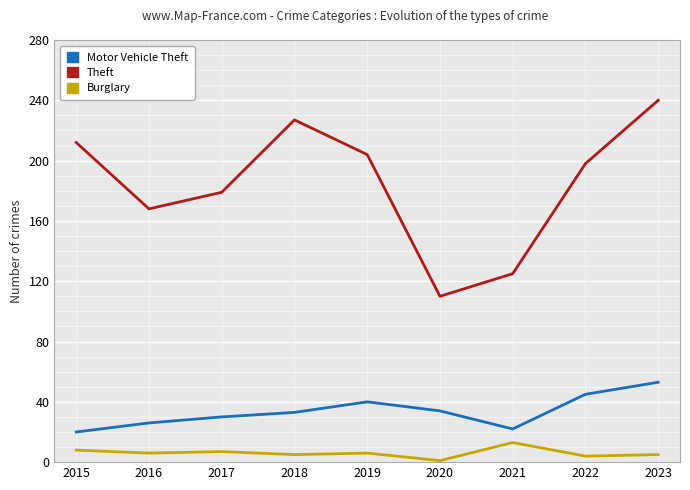

What is the maximum value shown in the chart?

240